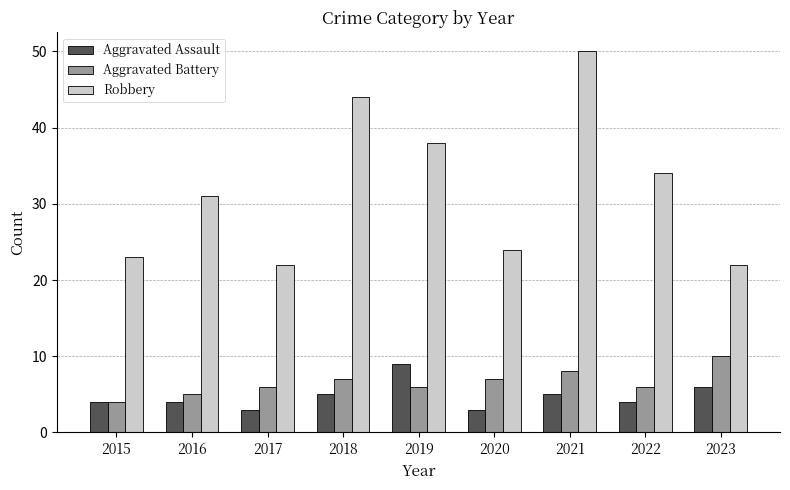

What is the difference between the highest and lowest values at 2023?

16